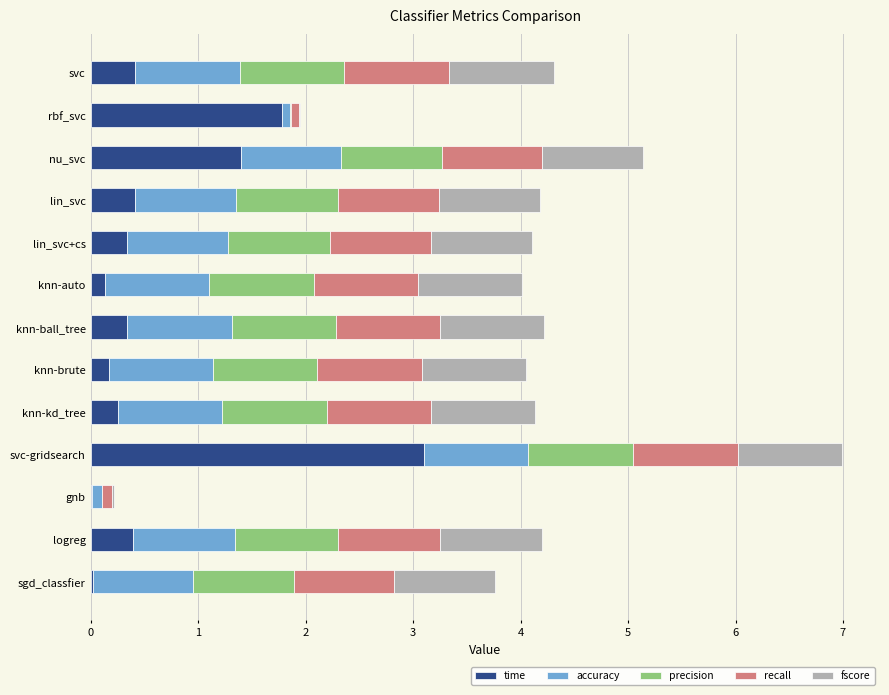

What is the sum of the time values at nu_svc and svc?

1.8